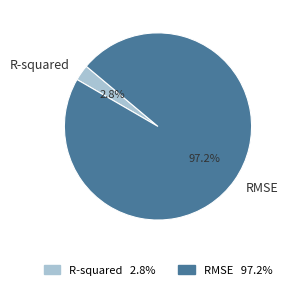

What is the largest slice in the pie chart?

RMSE